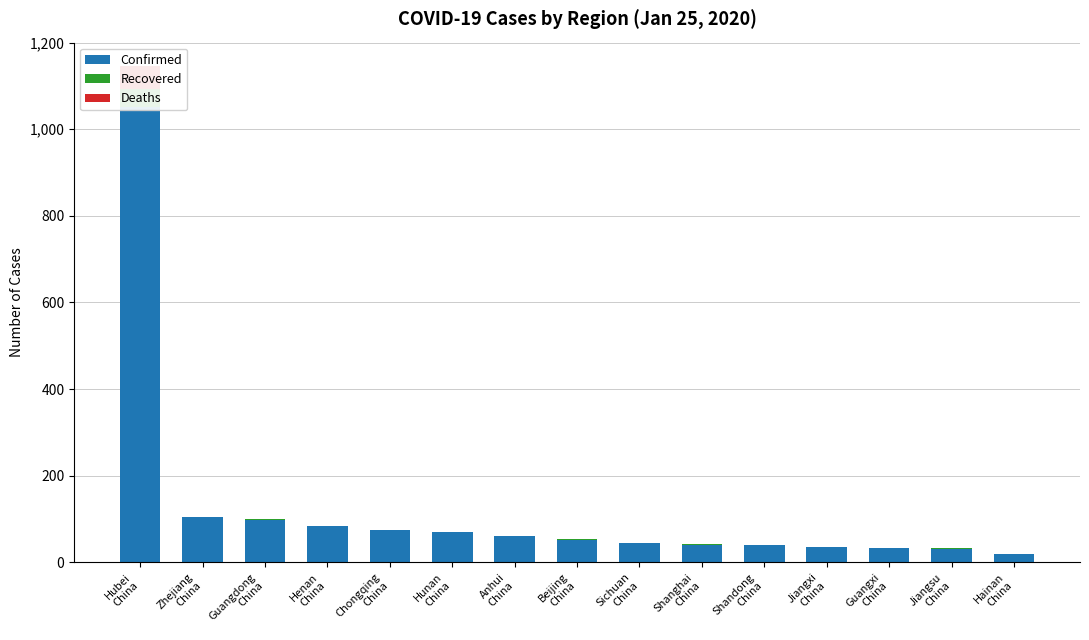

What is the approximate value of Confirmed at Chongqing
China, to the nearest 100?

100